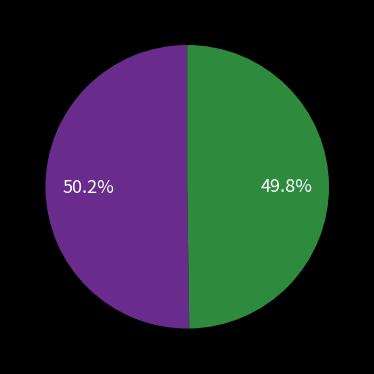

Does any single category account for the majority?

Yes